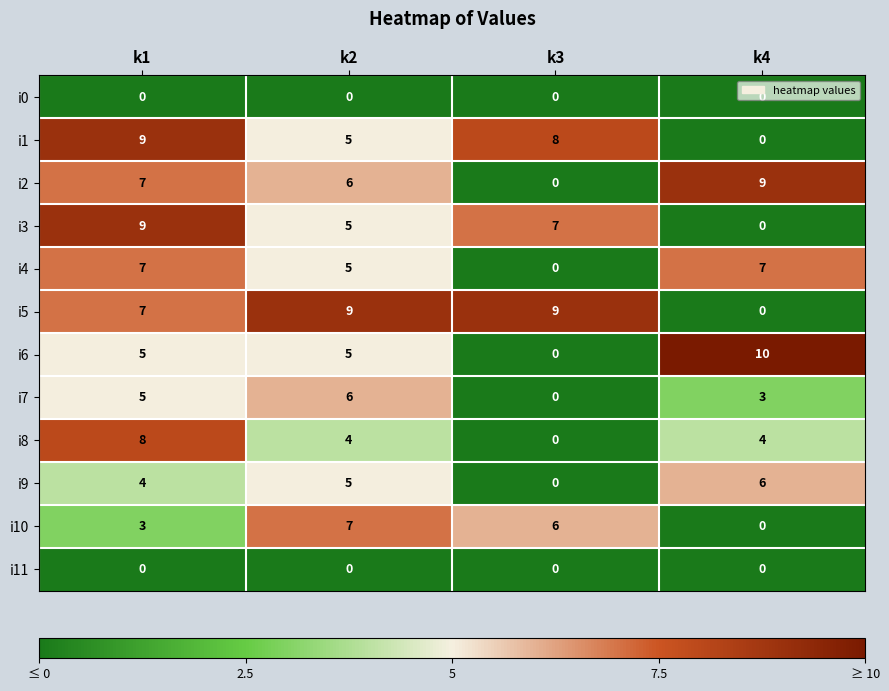

What is the difference between the highest and lowest values at k3?

9